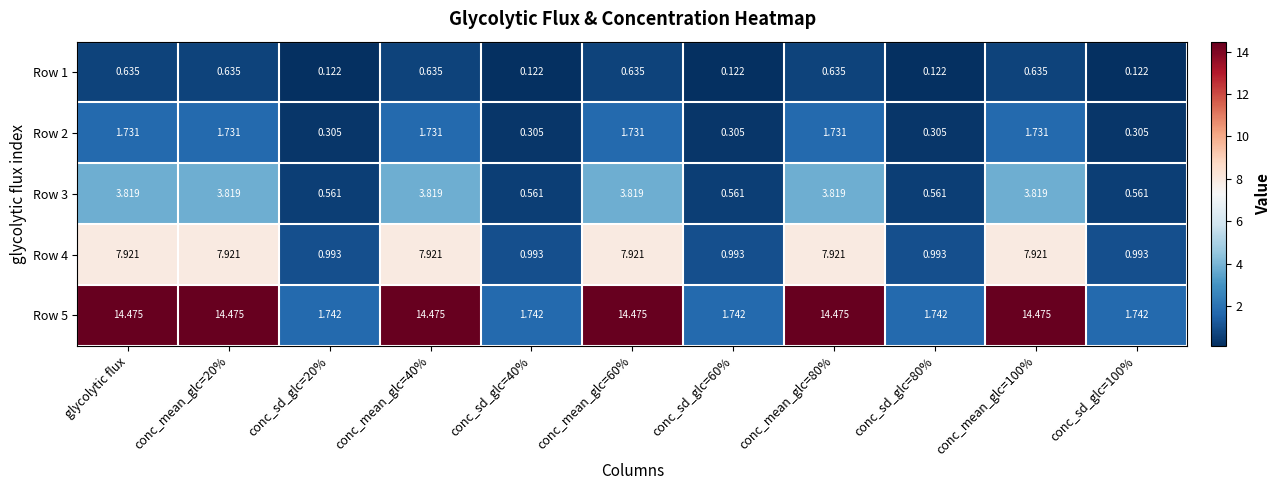

Where does the Row 2 series first go above 1?

glycolytic flux